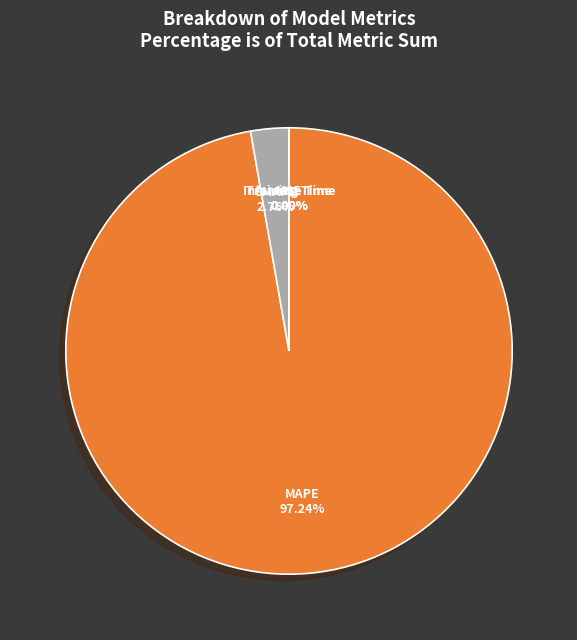

Is there a majority slice in this chart?

Yes